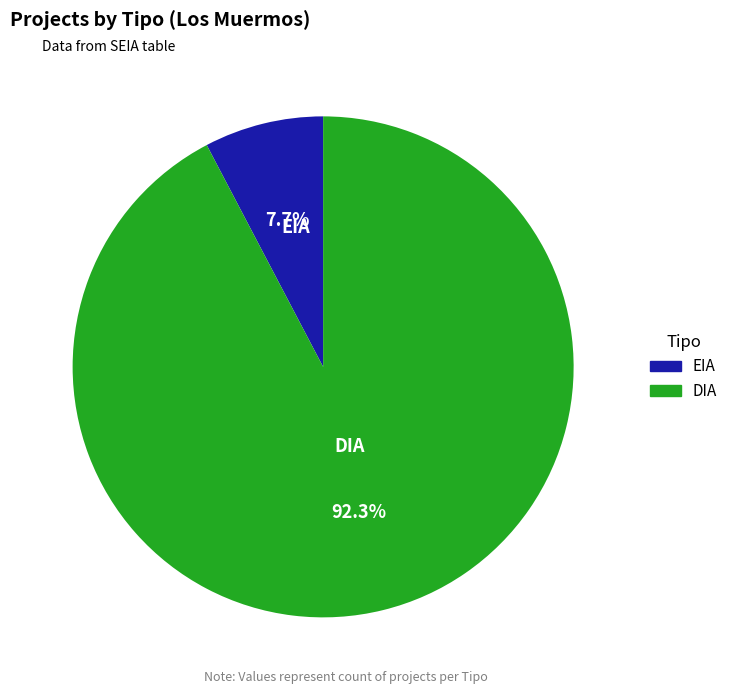

How many segments does this pie chart have?

2